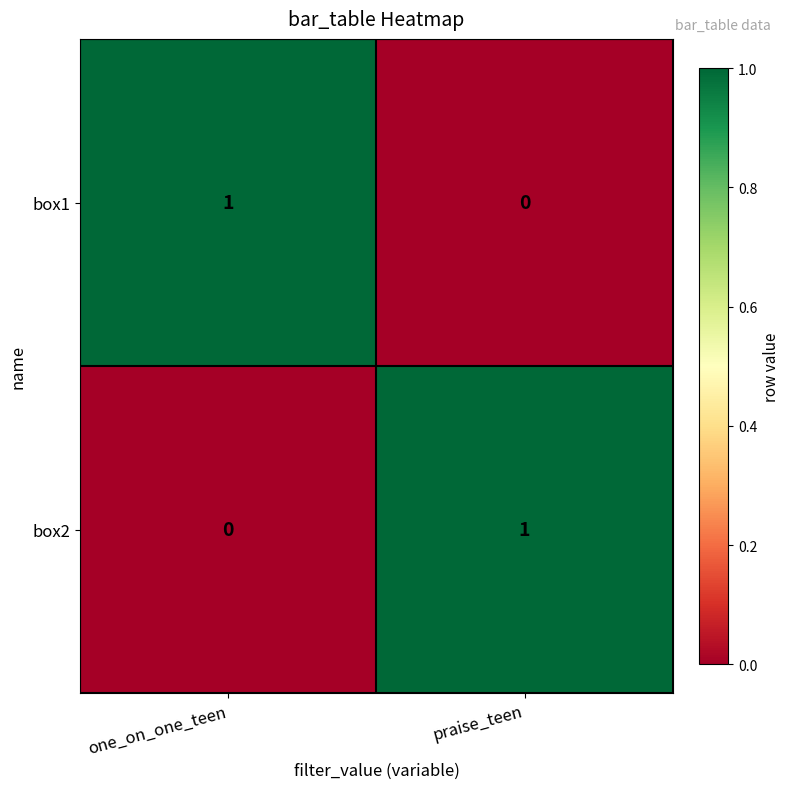

At how many categories does at least one series exceed 0?

2